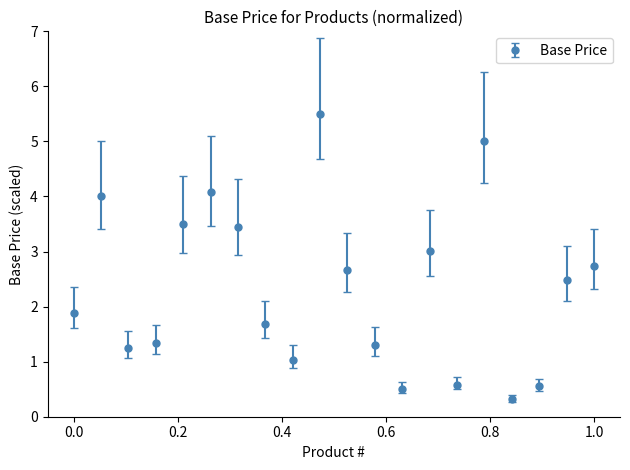

What is the smallest value displayed?

0.3